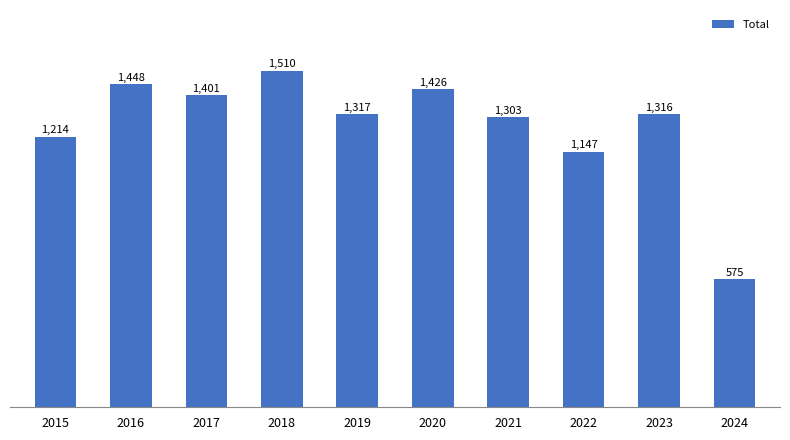

How many values are below 1317?

5